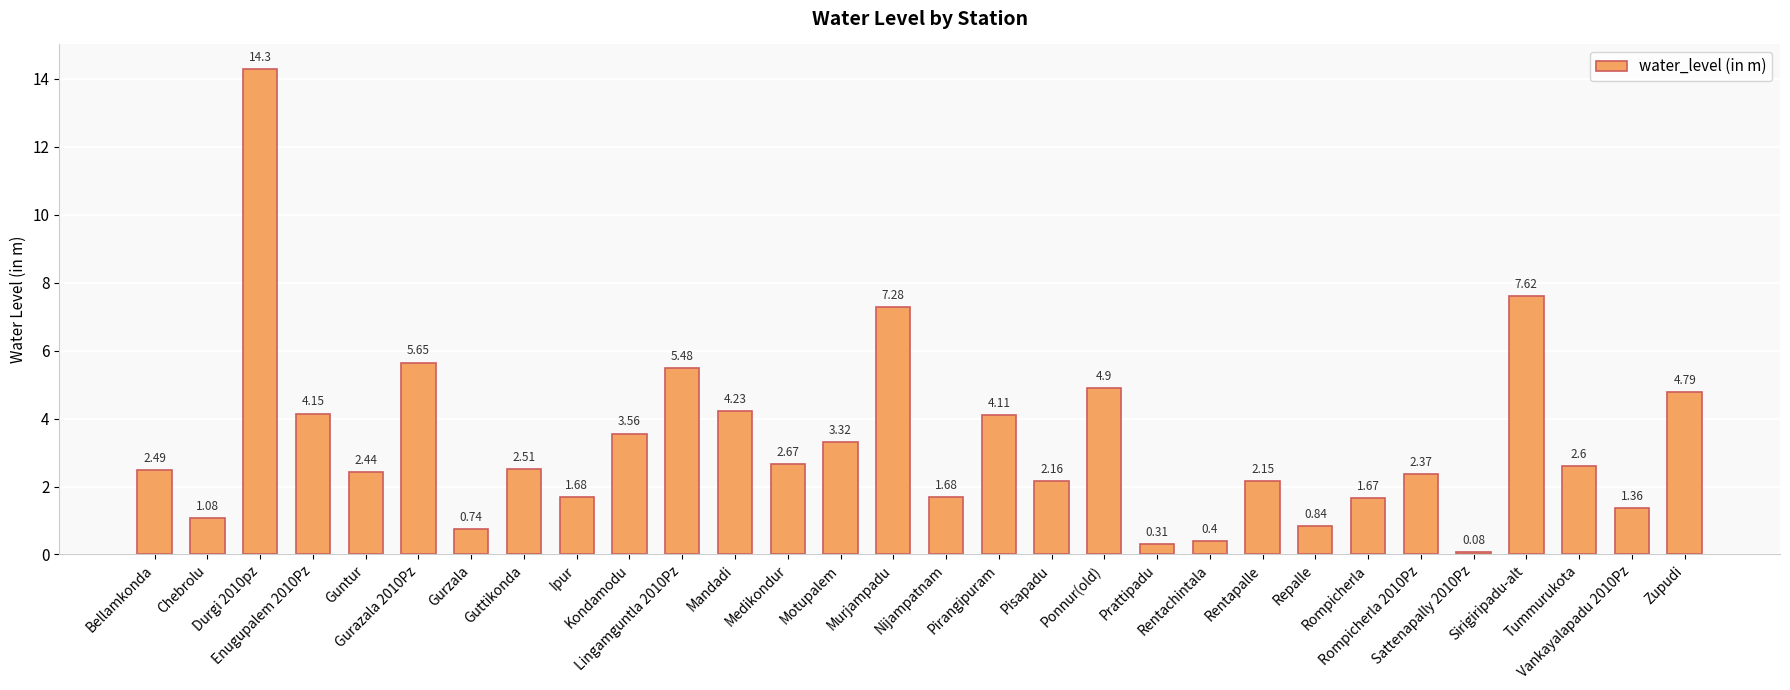

What is the sum of all values?

98.6